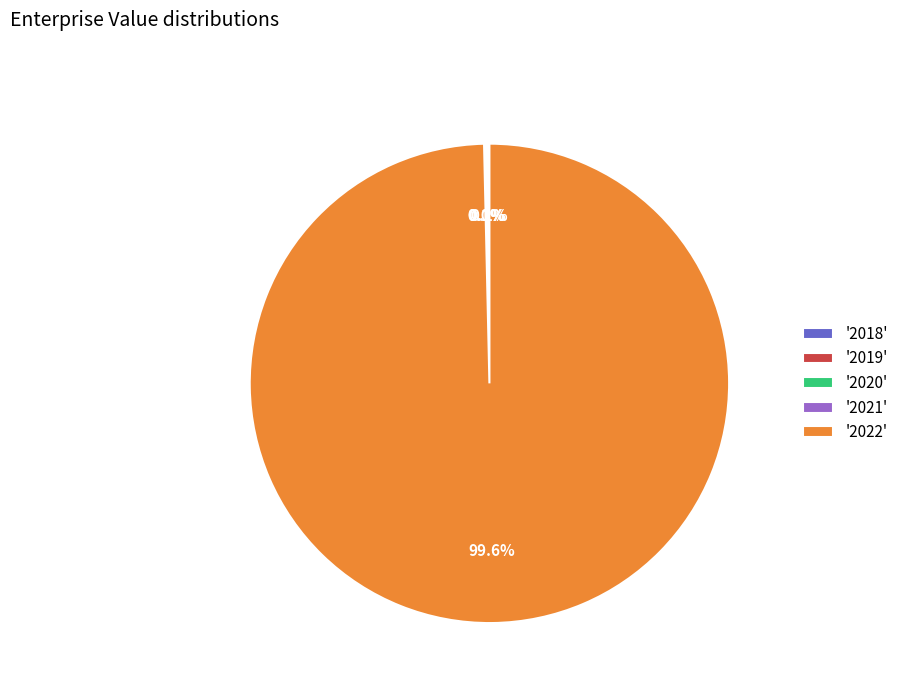

To the nearest percent, what is the difference between the largest and smallest slice percentages?

100%